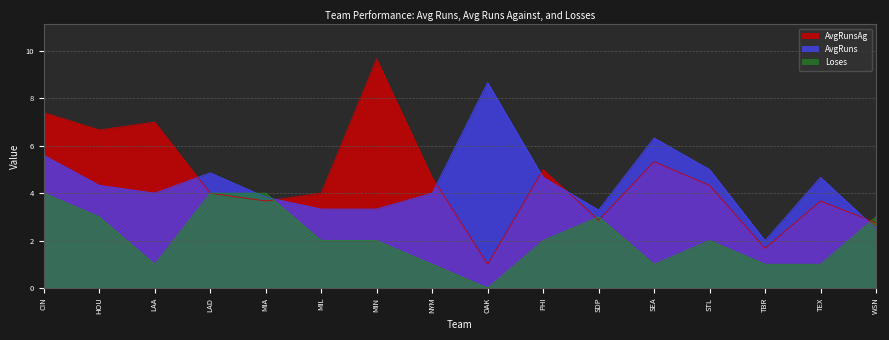

Reading right to left, transcribe all the data shown in this chart.

AvgRunsAg: 2.8	3.7	1.7	4.3	5.3	2.9	5.0	1.0	4.7	9.7	4.0	3.7	4.0	7.0	6.7	7.4
AvgRuns: 2.5	4.7	2.0	5.0	6.3	3.3	4.7	8.7	4.0	3.3	3.3	3.8	4.9	4.0	4.3	5.6
Loses: 3.0	1.0	1.0	2.0	1.0	3.0	2.0	0.0	1.0	2.0	2.0	4.0	4.0	1.0	3.0	4.0